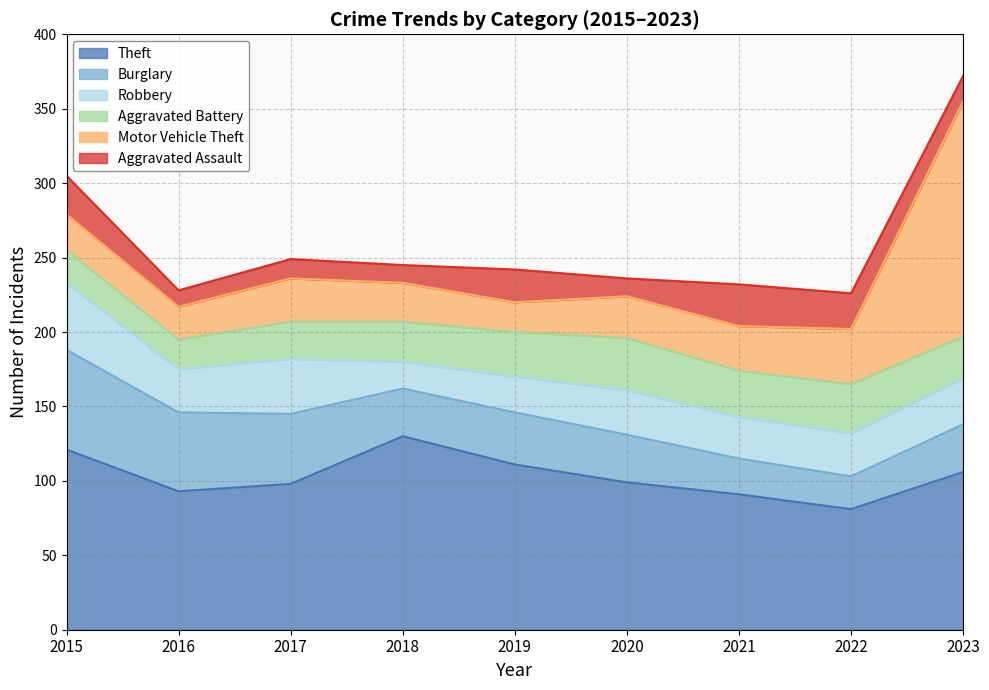

How many lines are shown in the chart?

6